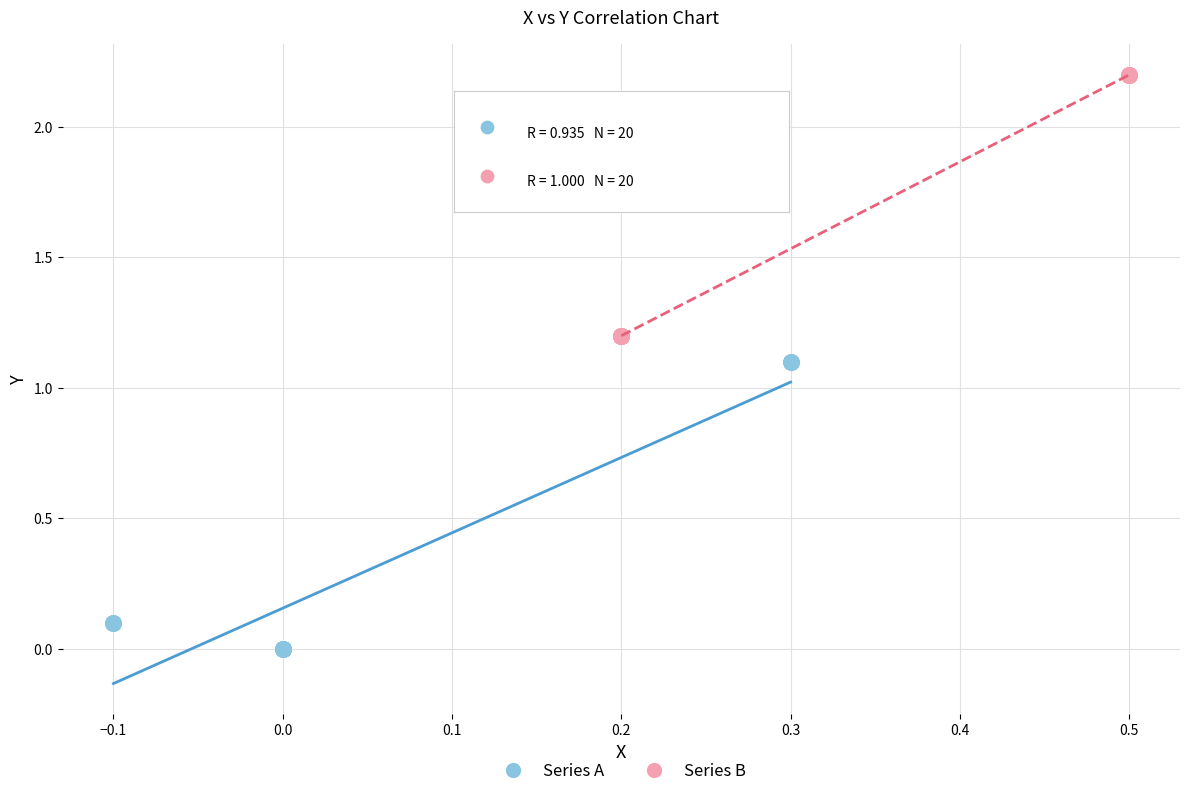

Which series contains the lowest Y value?

Series A